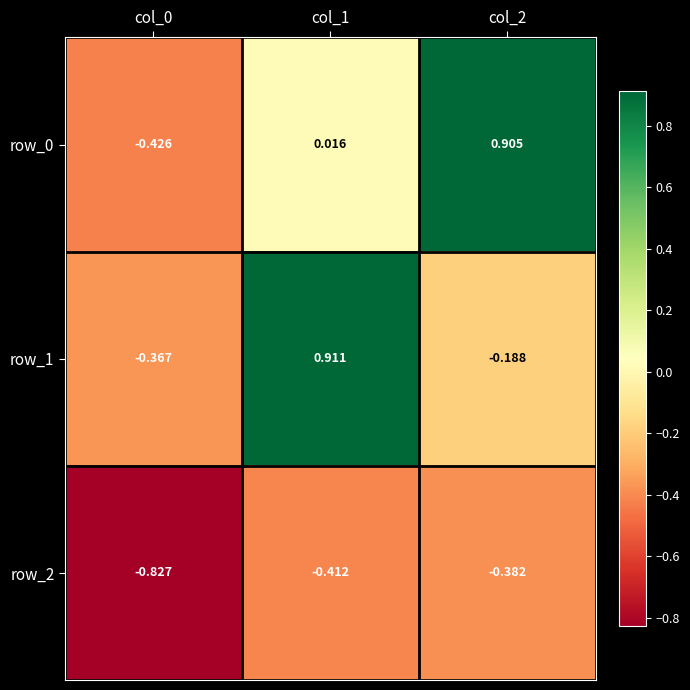

Reading left to right, extract all data points from this chart.

row_0: col_0=-0.4	col_1=0.0	col_2=0.9
row_1: col_0=-0.4	col_1=0.9	col_2=-0.2
row_2: col_0=-0.8	col_1=-0.4	col_2=-0.4